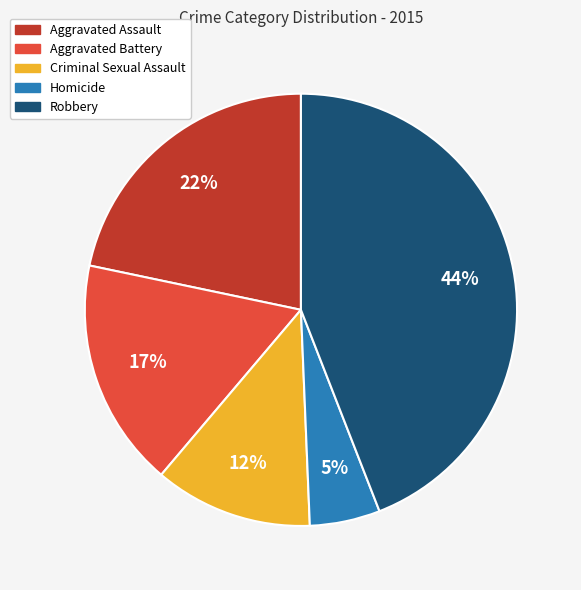

Which slice is the largest?

Robbery